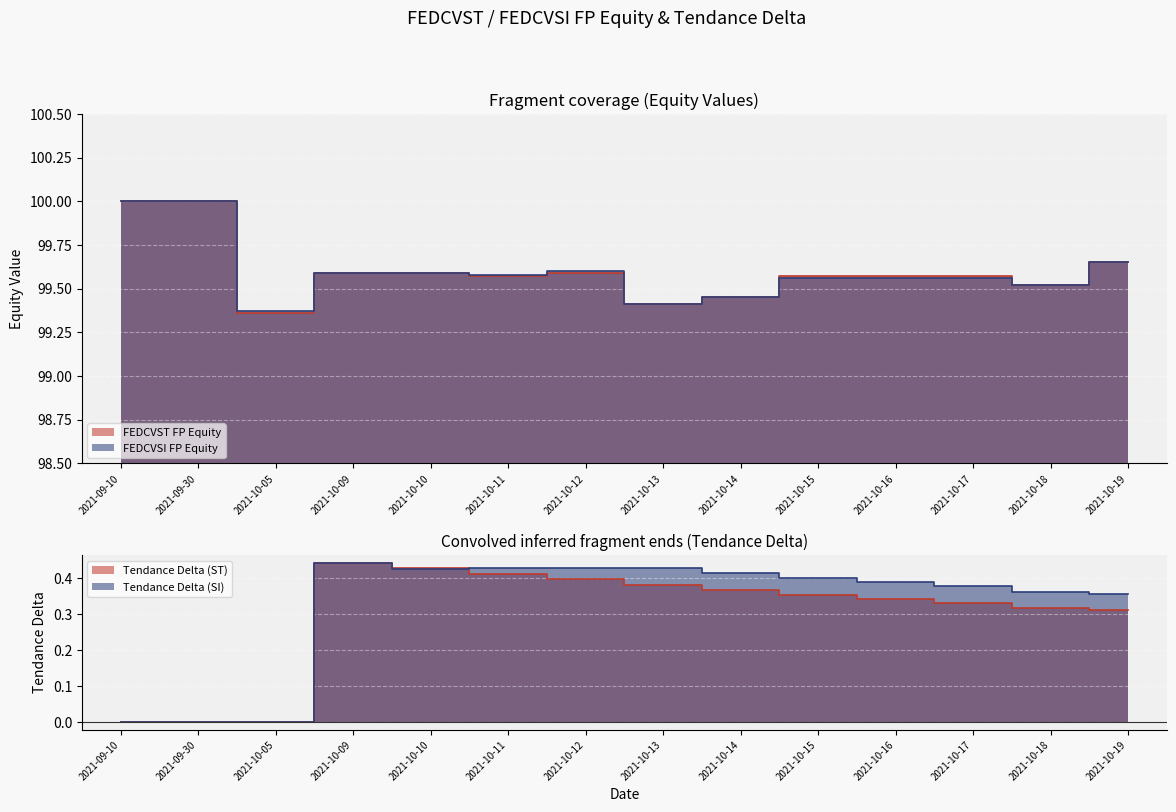

True or false: FEDCVST FP Equity has a value of 100.0 at 2021-09-10.

True